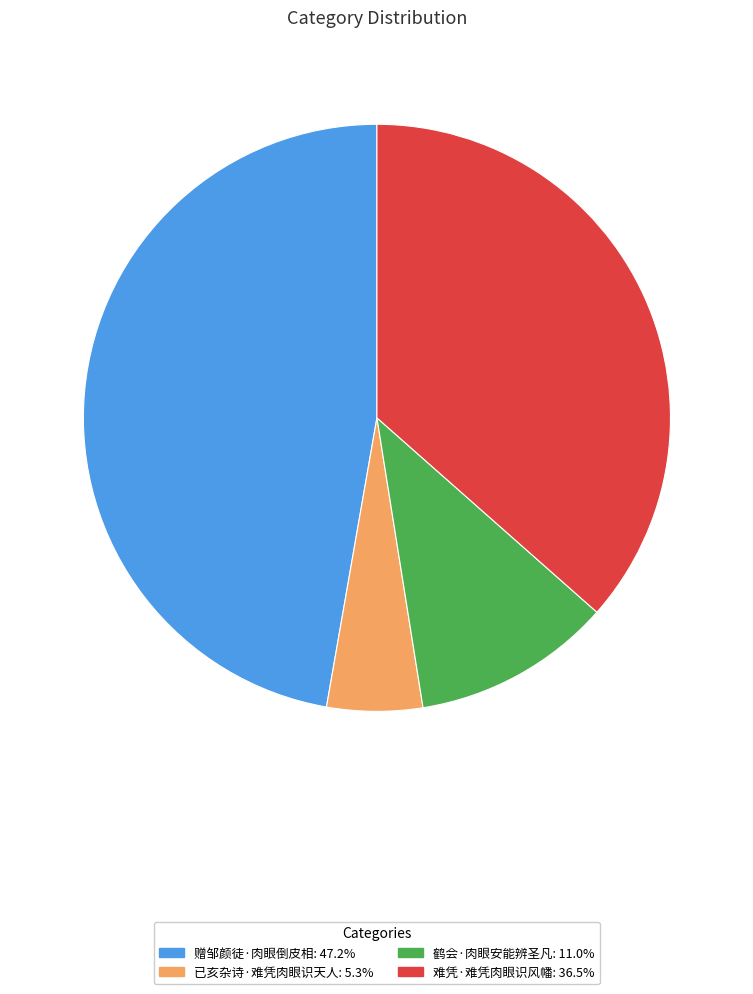

Which slice is the largest?

赠邹颜徒·肉眼倒皮相